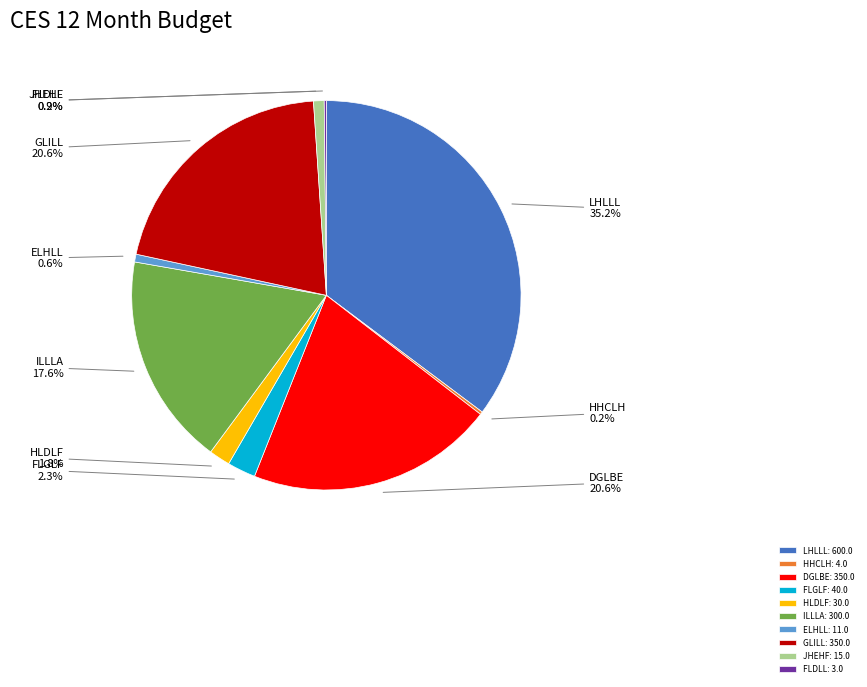

To the nearest percent, what is the combined percentage of DGLBE and GLILL?

41%